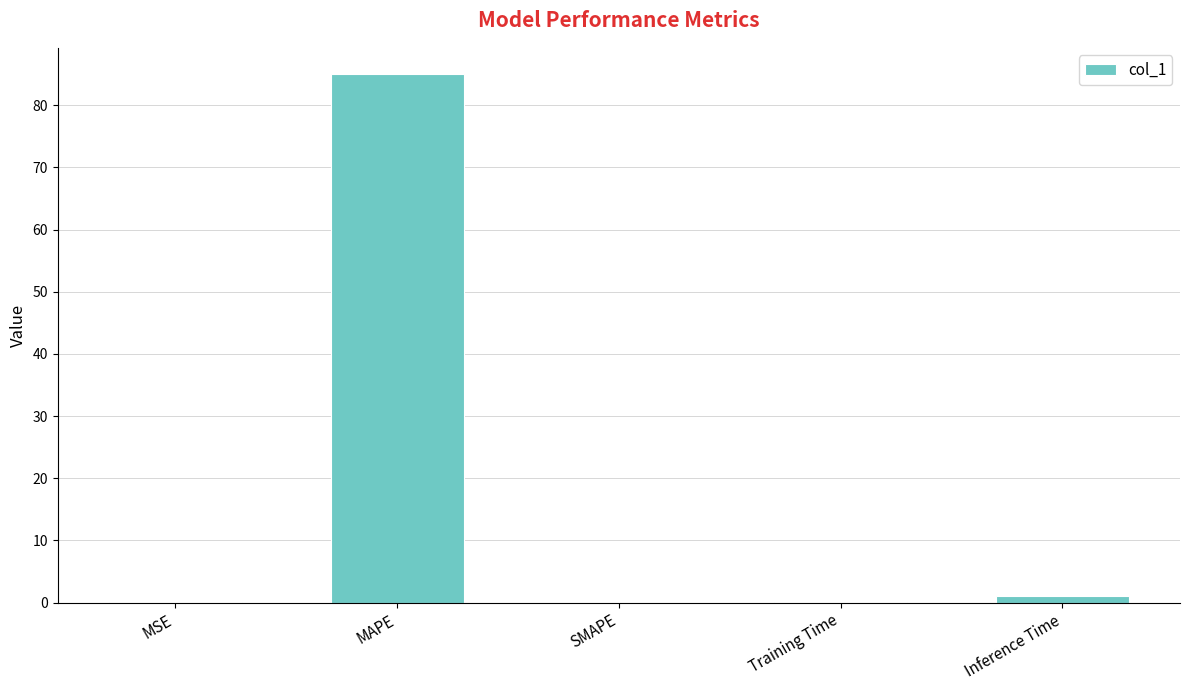

What is the greatest value displayed?

85.0